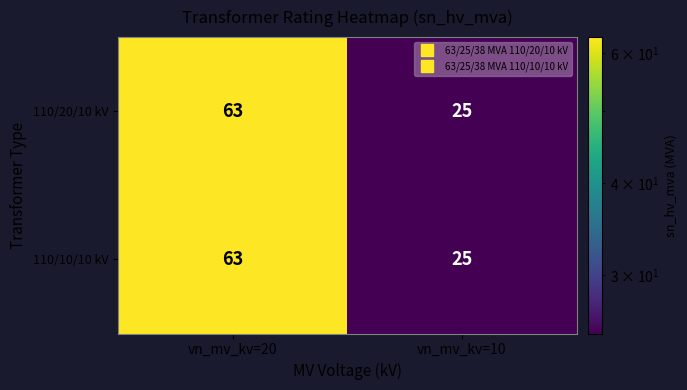

Reading left to right, transcribe all the data shown in this chart.

110/20/10 kV: vn_mv_kv=20=63	vn_mv_kv=10=25
110/10/10 kV: vn_mv_kv=20=63	vn_mv_kv=10=25